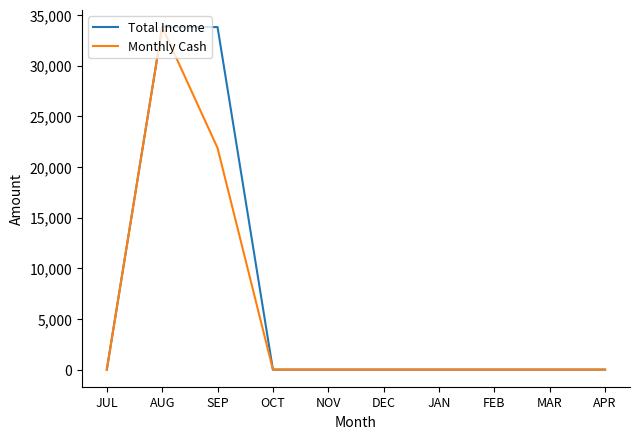

Rank the series by their average value, from highest to lowest.

Total Income, Monthly Cash